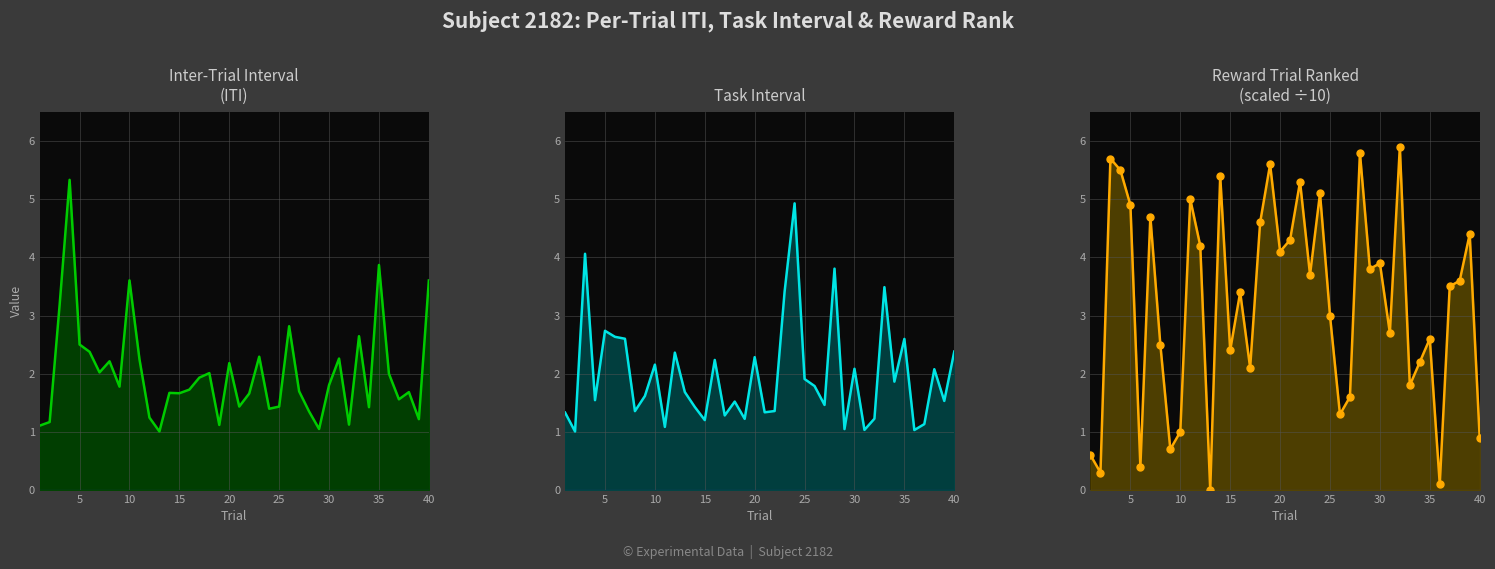

How many positive values does the RewardTrialRanked series have?

39